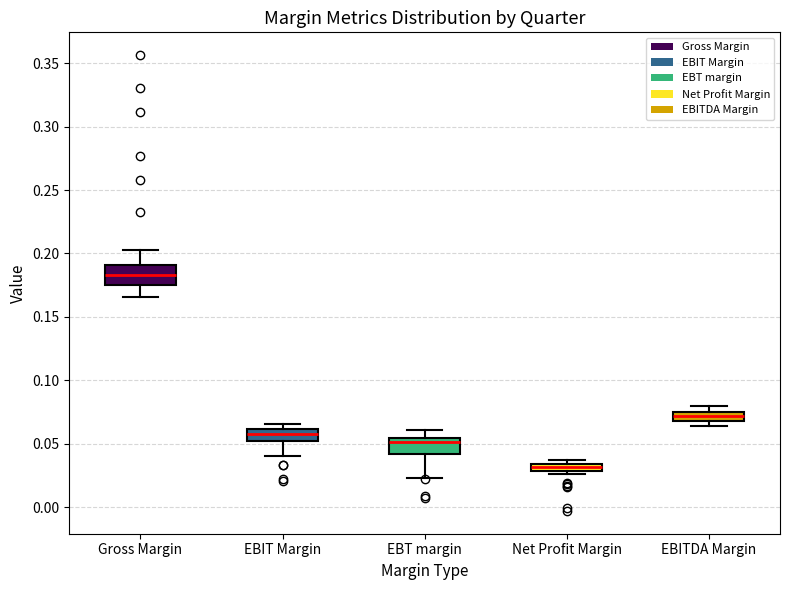

Where does the lower whisker of the box for EBT margin end on the y-axis? The values are not printed on the chart, so give them approximately, as read against the axis.

0.025